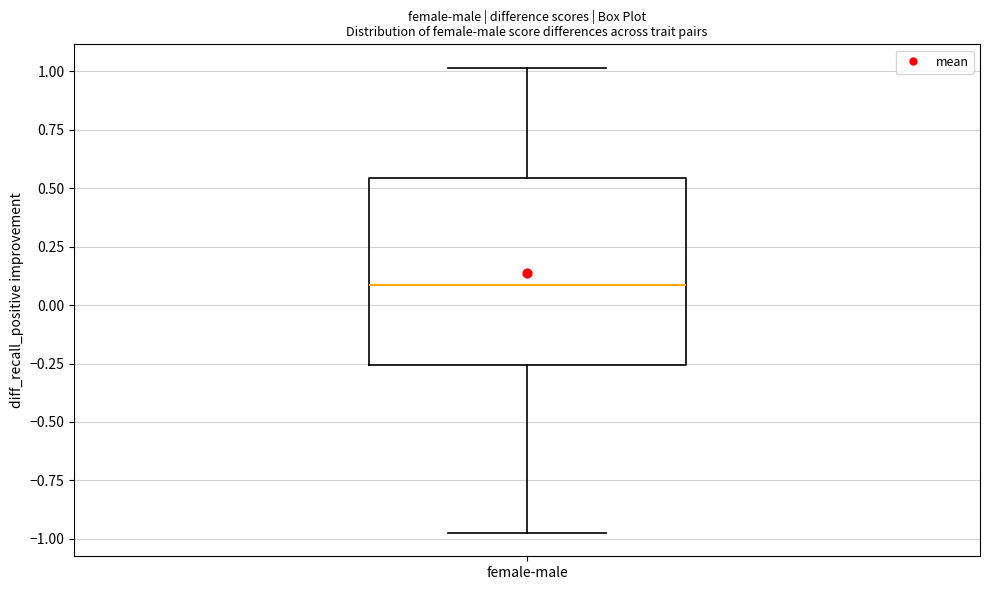

Read this box plot against the y-axis: the position of the median line, the range covered by the box, and the ends of both whiskers. The values are not printed on the chart, so give them approximately, as read against the axis.

median 0.10, box -0.25 to 0.55, whiskers -1.00 to 1.00